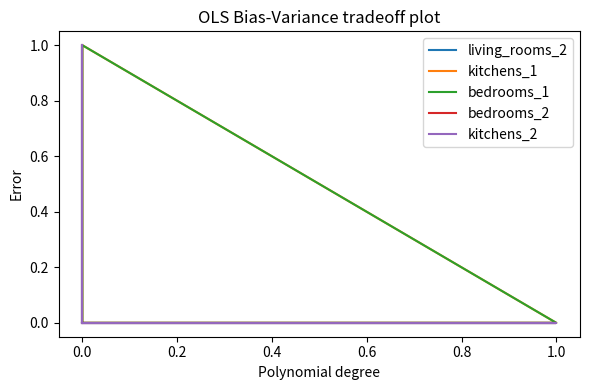

Is it true that kitchens_1 equals 1 at 0.0?

False